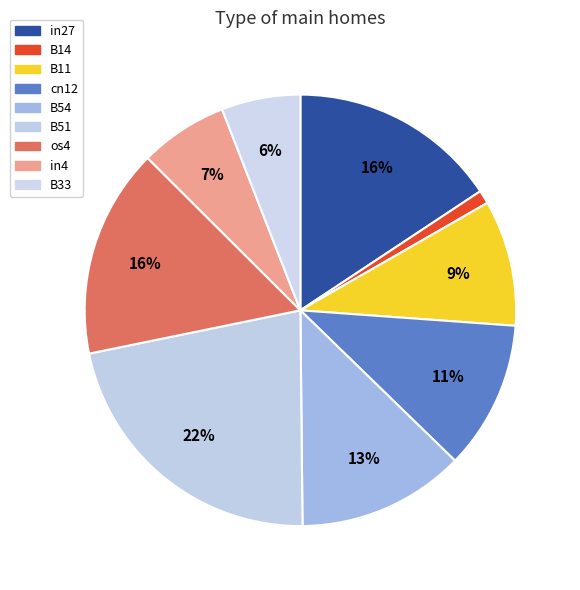

Is there any slice that represents more than half of the pie?

No